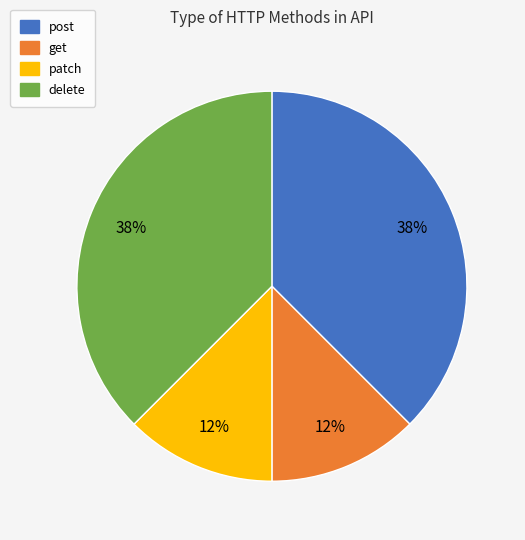

How many slices are in this pie chart?

4